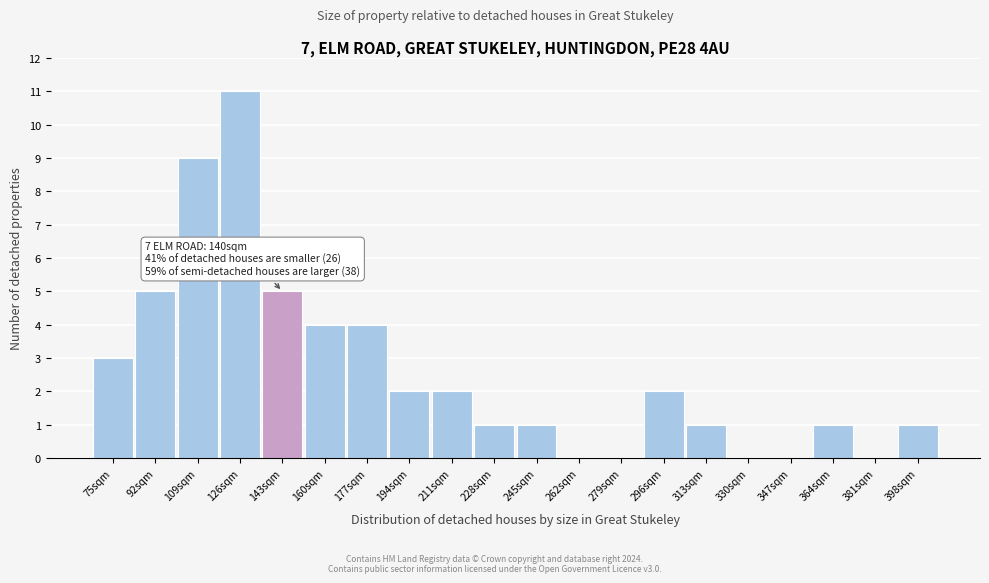

Reading right to left, what are all the values shown in this chart?

398sqm=1	381sqm=0	364sqm=1	347sqm=0	330sqm=0	313sqm=1	296sqm=2	279sqm=0	262sqm=0	245sqm=1	228sqm=1	211sqm=2	194sqm=2	177sqm=4	160sqm=4	143sqm=5	126sqm=11	109sqm=9	92sqm=5	75sqm=3